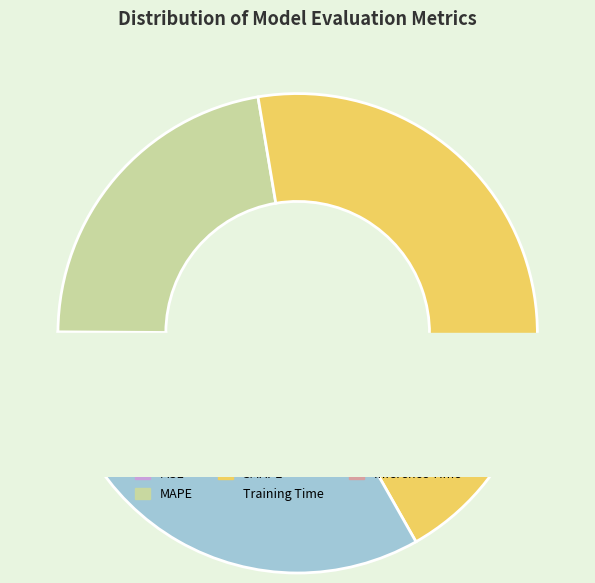

What portion of the pie excludes Inference Time?

99.8%